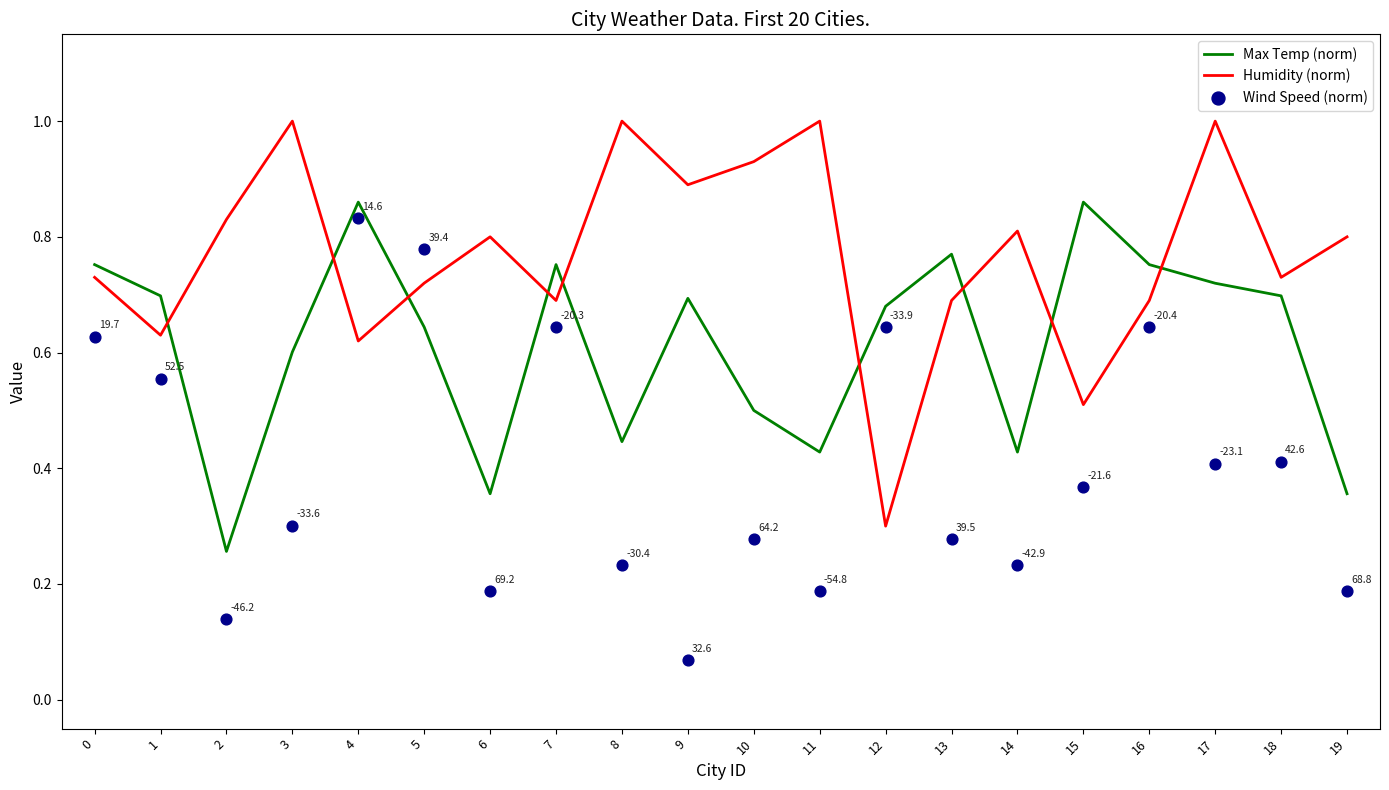

Is the value of Wind Speed (norm) at 6 greater than the value of Max Temp (norm) at 15?

No